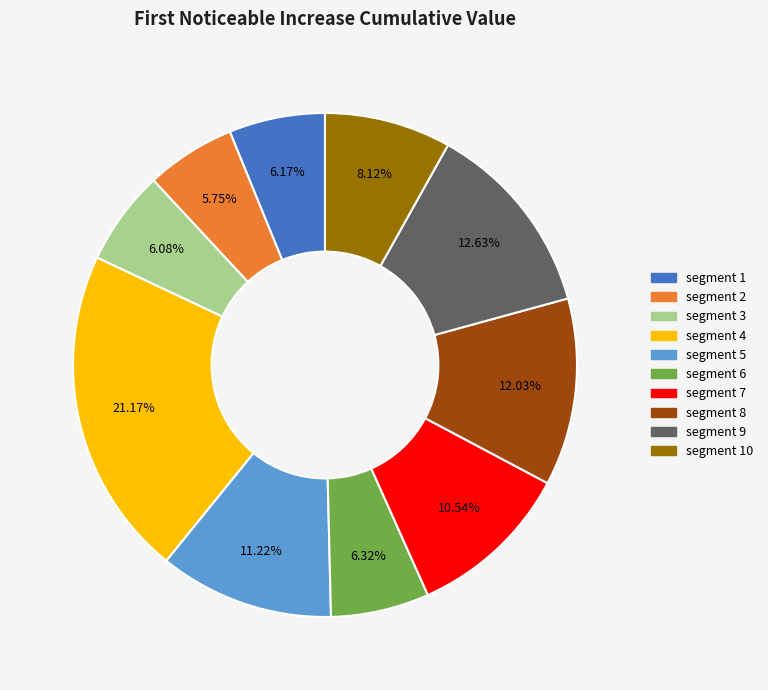

Is there any slice that represents more than half of the pie?

No